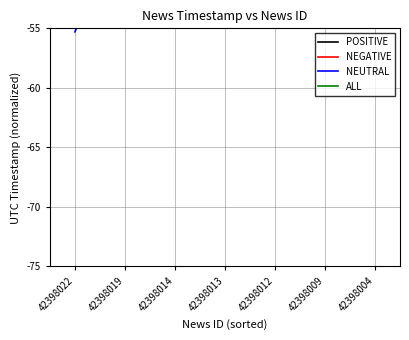

Is this an area chart (filled region under the line)?

No